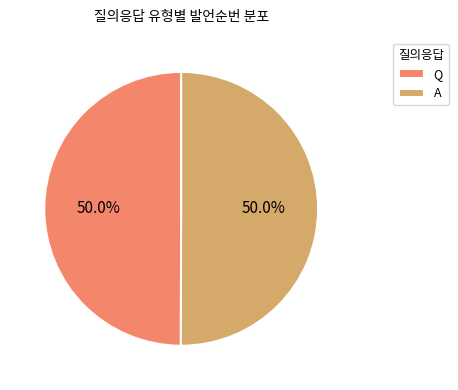

Is it true that A is 58% of the pie?

False